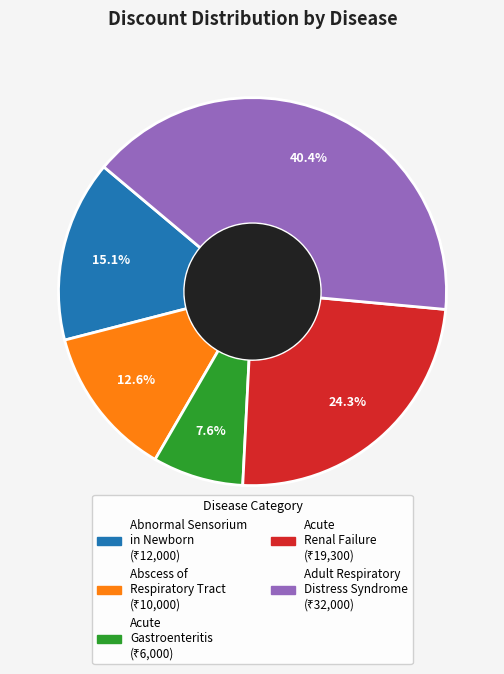

Is there any slice that represents more than half of the pie?

No